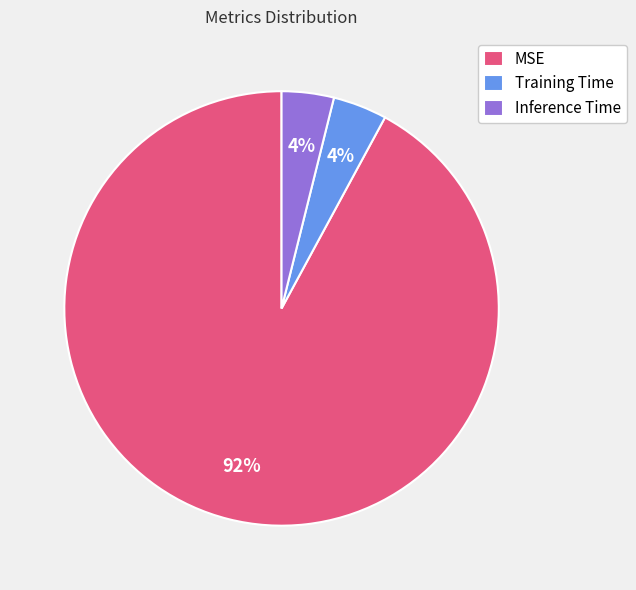

What is the largest slice in the pie chart?

MSE